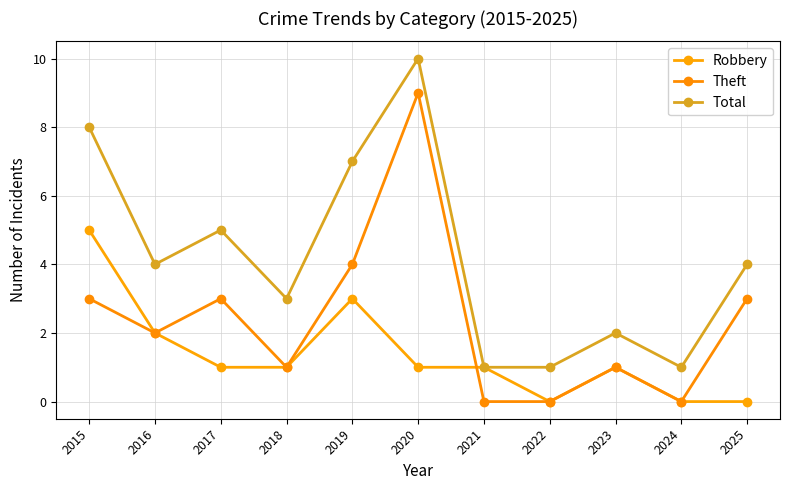

Is it true that Theft equals 4 at 2019?

True